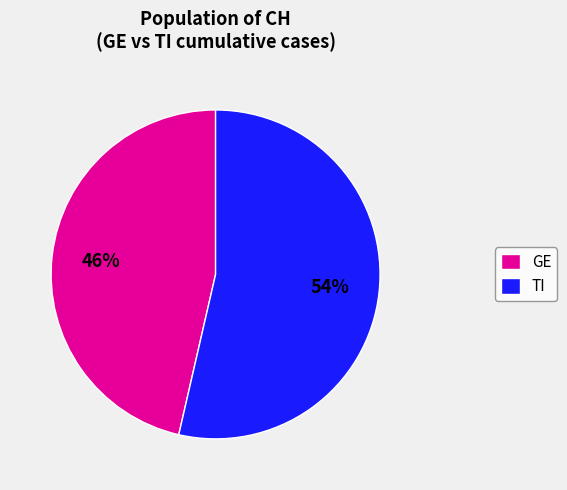

Rank the categories by value from highest to lowest.

TI, GE